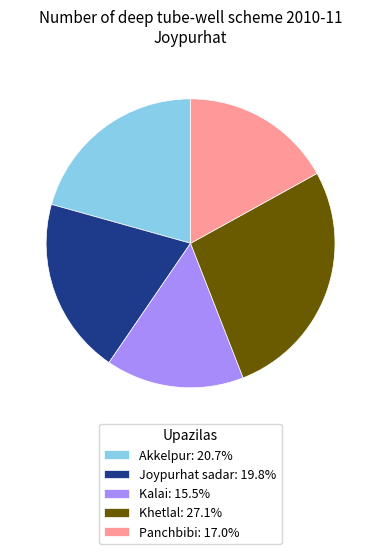

Rank the categories by value from highest to lowest.

Khetlal, Akkelpur, Joypurhat sadar, Panchbibi, Kalai